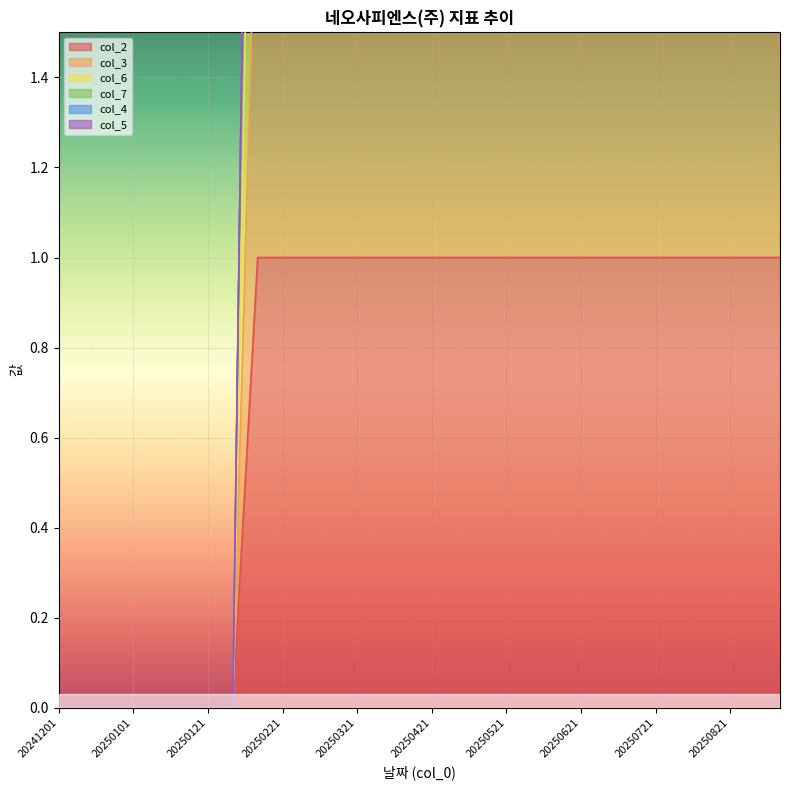

At which label is col_6 closest to 1?

20241201